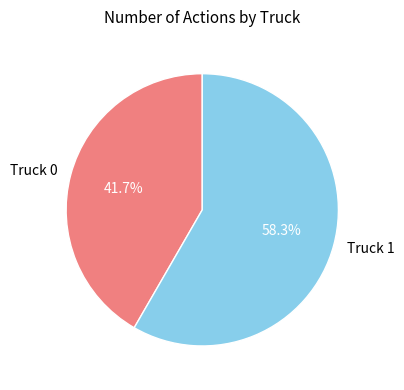

Which slice is the smallest?

Truck 0